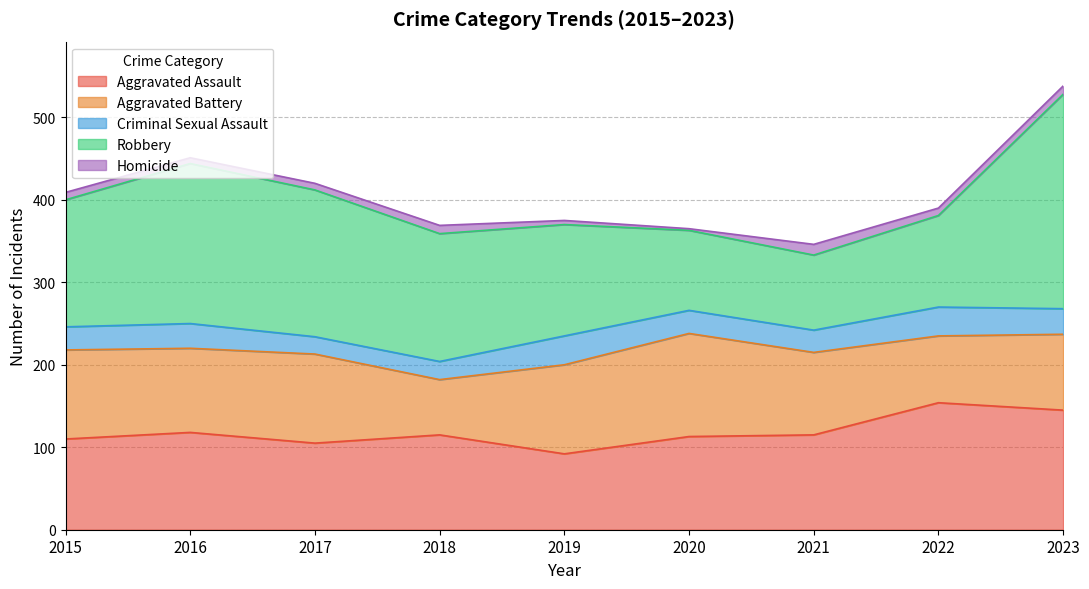

True or false: Aggravated Battery has more than 1 interior local peaks.

True